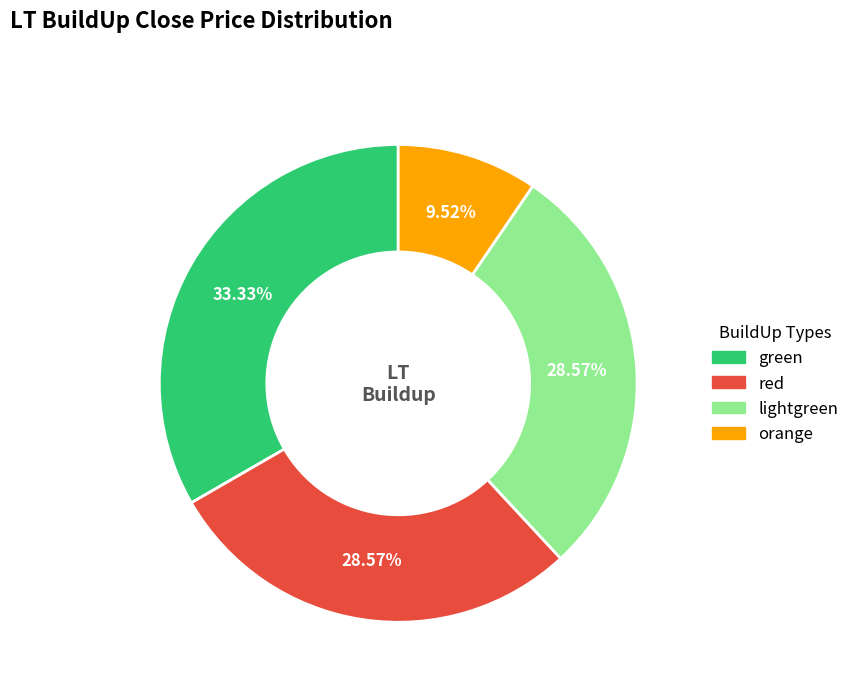

What is the smallest slice in the pie chart?

orange